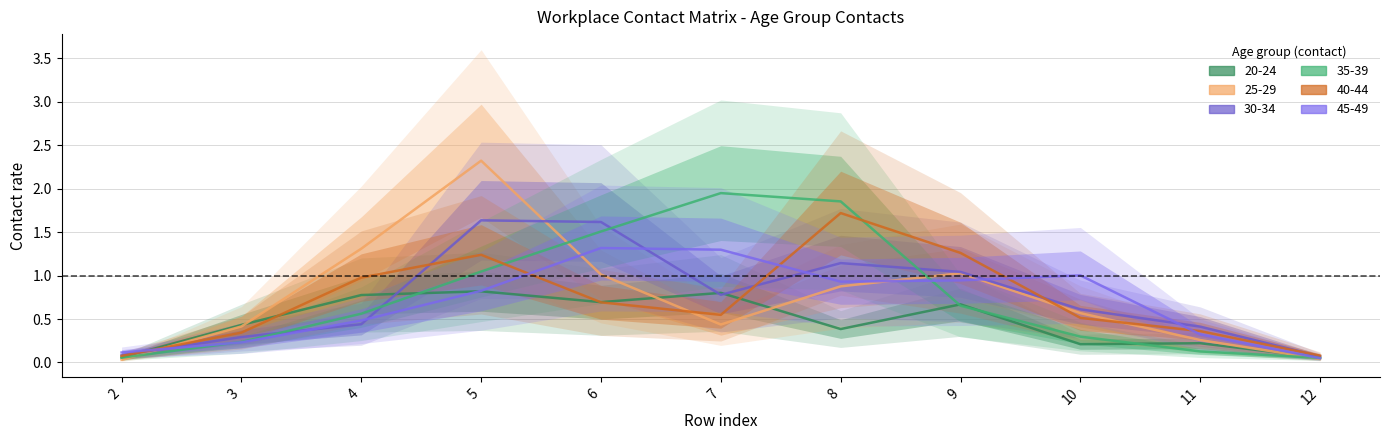

Reading left to right, extract all data points from this chart.

col_4_20_24: 0.1	0.4	0.8	0.8	0.7	0.8	0.4	0.7	0.2	0.2	0.1
col_5_25_29: 0.0	0.4	1.3	2.3	1.0	0.4	0.9	1.0	0.6	0.3	0.0
col_6_30_34: 0.1	0.3	0.4	1.6	1.6	0.8	1.1	1.0	0.6	0.4	0.1
col_7_35_39: 0.1	0.2	0.6	1.0	1.5	1.9	1.9	0.7	0.3	0.1	0.1
col_8_40_44: 0.1	0.3	1.0	1.2	0.7	0.5	1.7	1.3	0.5	0.4	0.1
col_9_45_49: 0.1	0.2	0.5	0.8	1.3	1.3	0.9	0.9	1.0	0.3	0.0